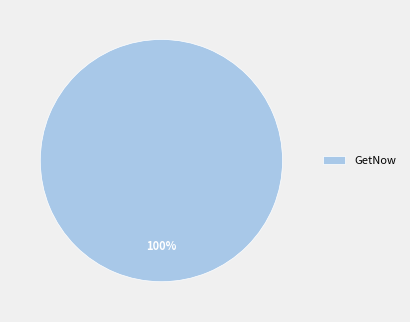

How many slices are in this pie chart?

1